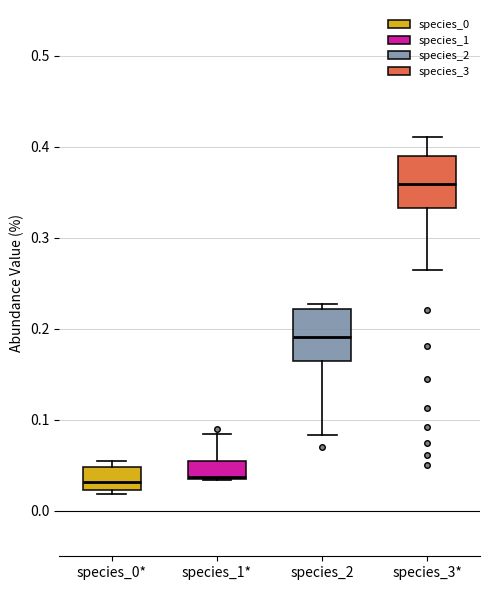

Reading left to right, read every box against the y-axis: the position of its median line, the range the box covers, and the ends of its whiskers. The values are not printed on the chart, so give them approximately, as read against the axis.

species_0*: median 0.03, box 0.02 to 0.05, whiskers 0.02 (just below the box's lower edge) to 0.05 (just above the box's upper edge)
species_1*: median 0.04, box 0.03 to 0.06, whiskers 0.03 to 0.08
species_2: median 0.19, box 0.16 to 0.22, whiskers 0.08 to 0.23
species_3*: median 0.36, box 0.33 to 0.39, whiskers 0.26 to 0.41